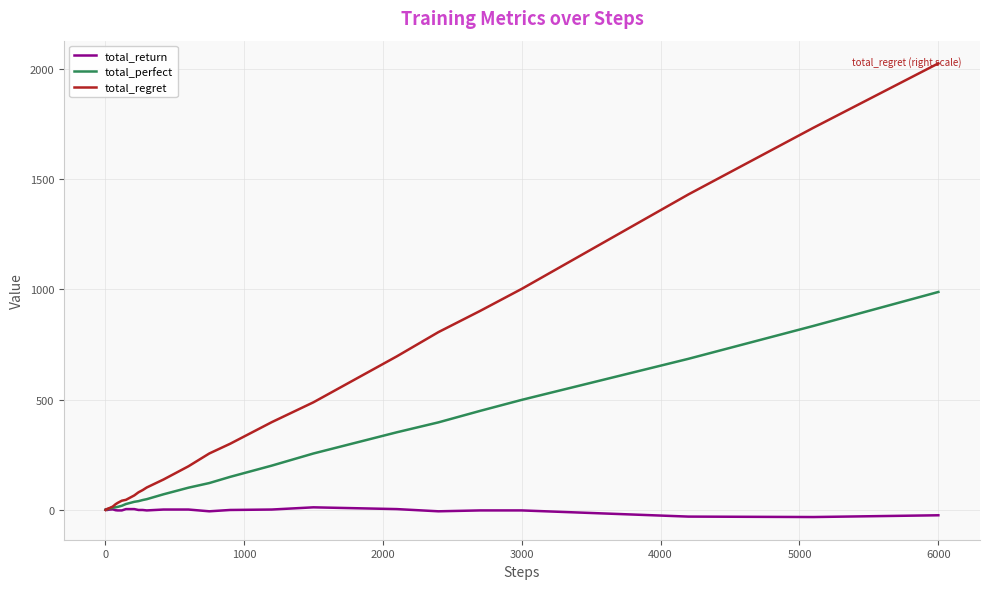

List the series in order of their overall mean, highest first.

total_regret, total_perfect, total_return